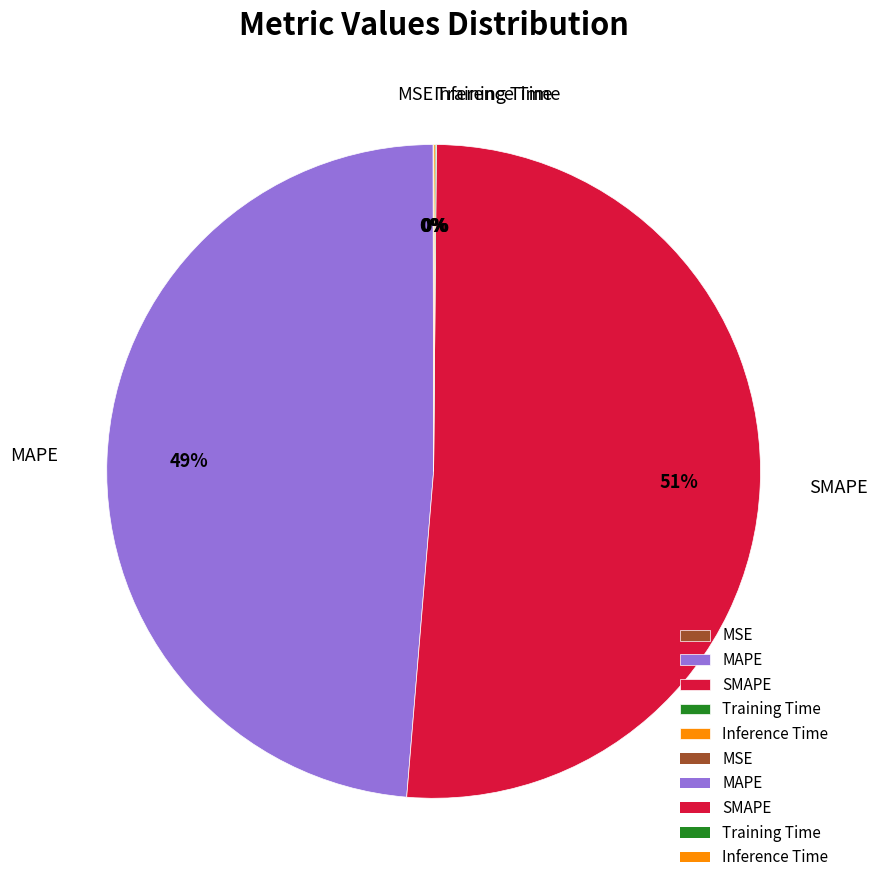

Is there a majority slice in this chart?

Yes